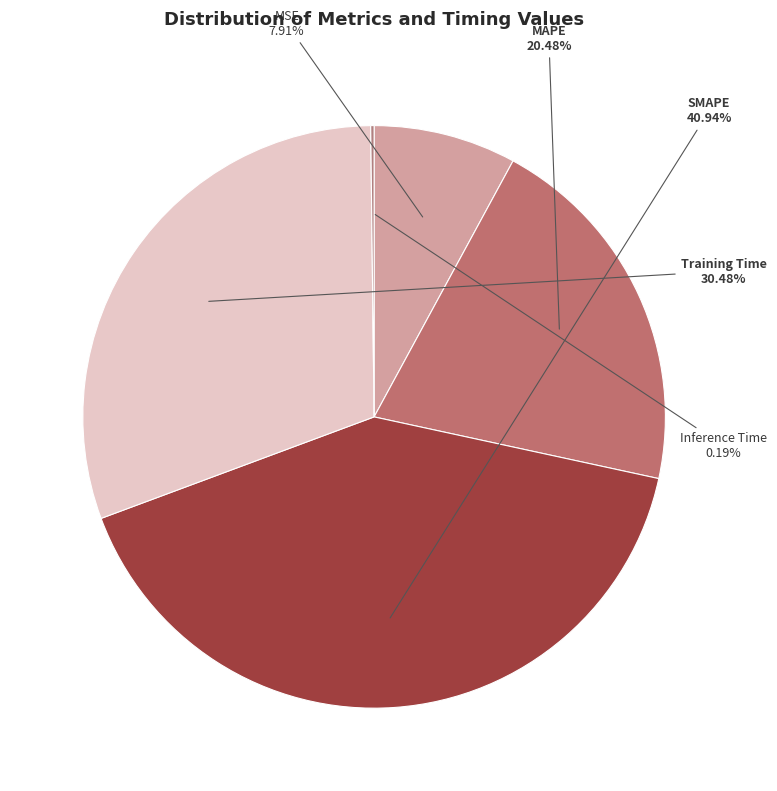

To the nearest percent, what is the difference between the largest and smallest slice percentages?

41%